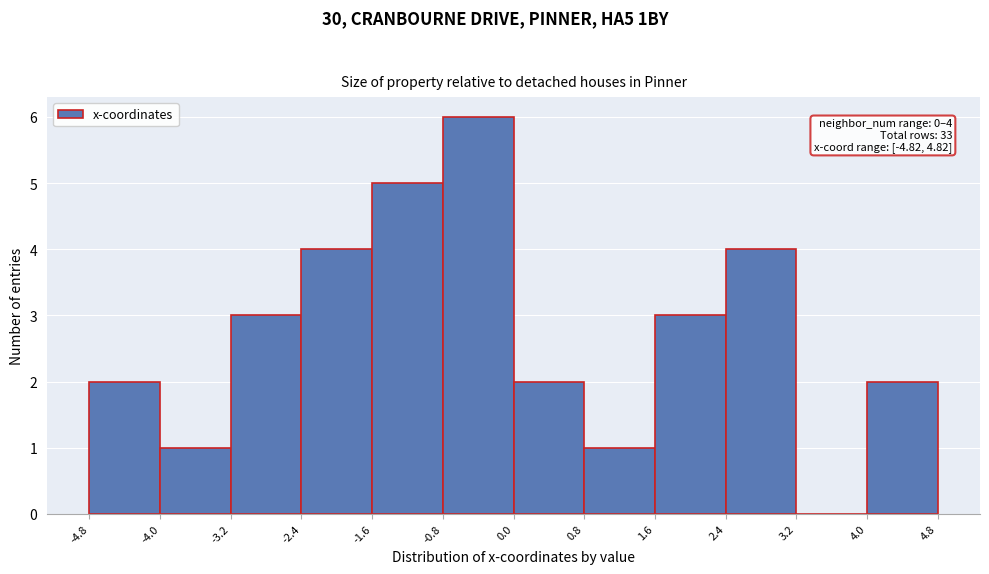

Which range on the x-axis has the tallest bar?

-0.8 to 0.0